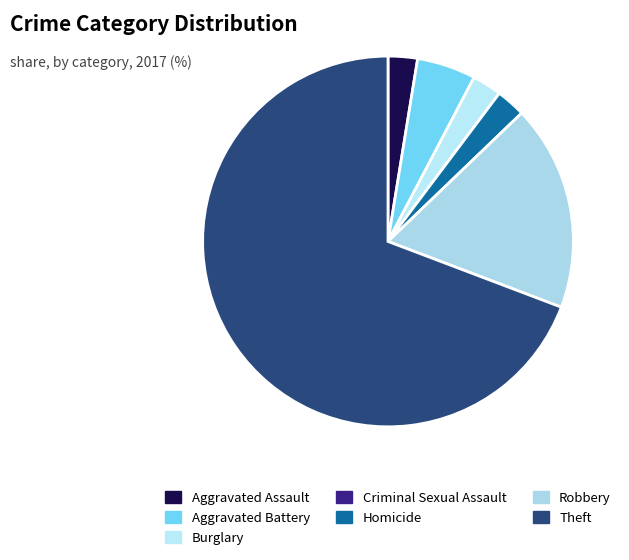

Rank the categories by value from lowest to highest.

Criminal Sexual Assault, Aggravated Assault, Burglary, Homicide, Aggravated Battery, Robbery, Theft